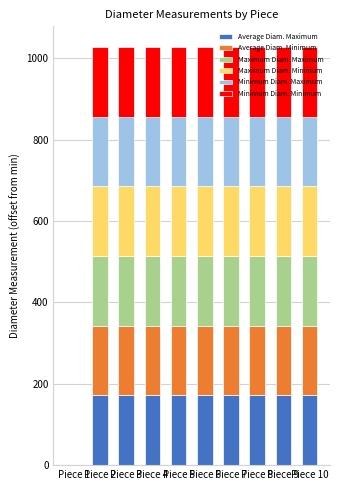

What is the total value across all series at Piece 5?

1027.2